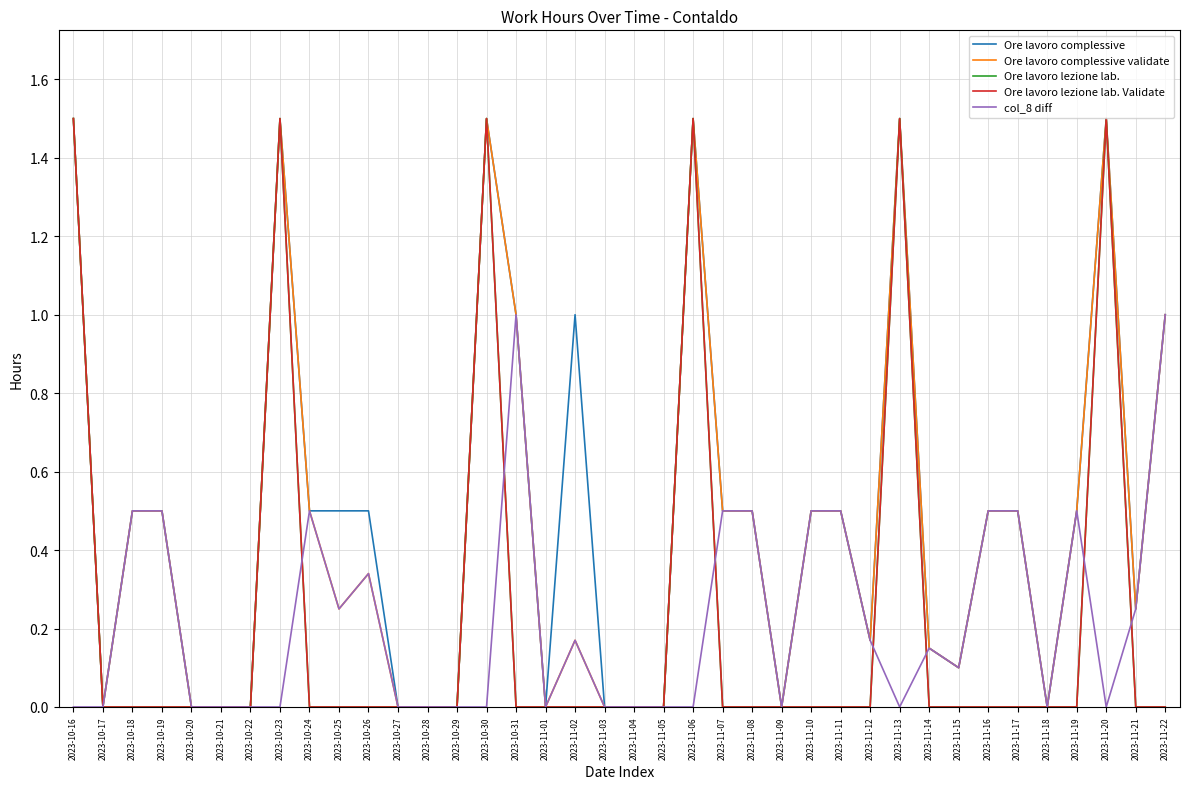

Where is Ore lavoro lezione lab. nearest to the value 0?

2023-10-17